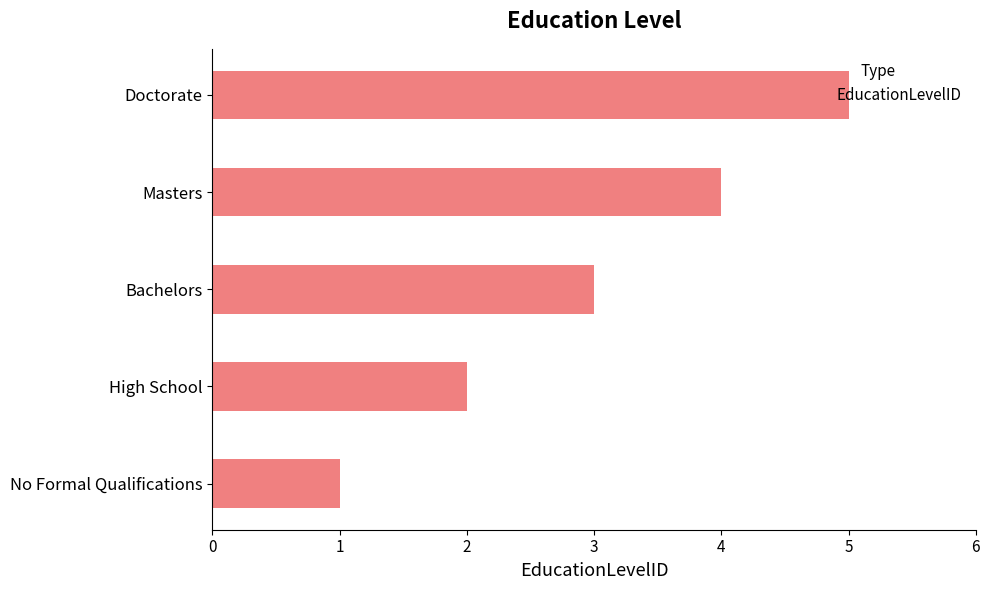

What is the difference between the maximum and minimum values?

4